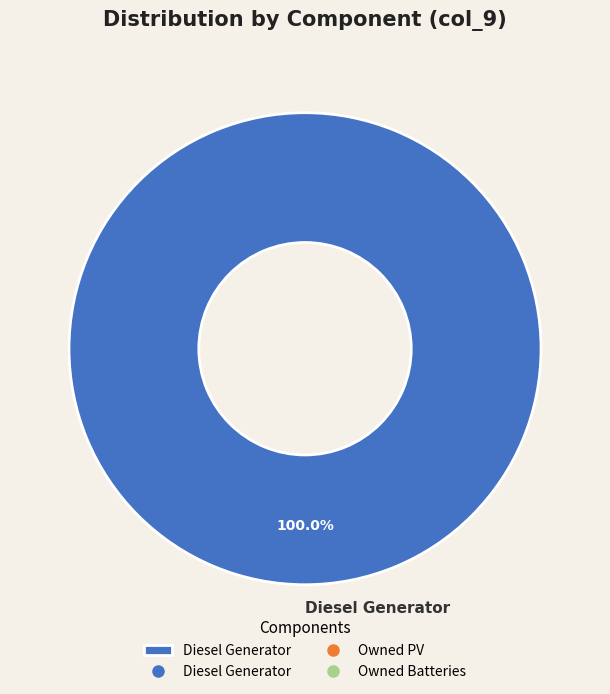

How many segments does this pie chart have?

1